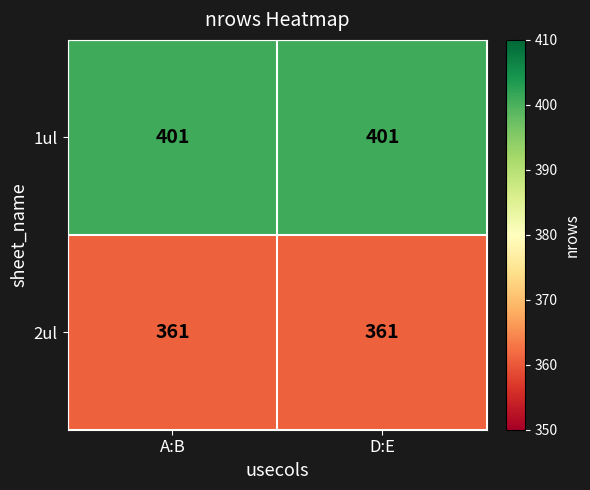

What is the spread (max minus min) of values at A:B?

40